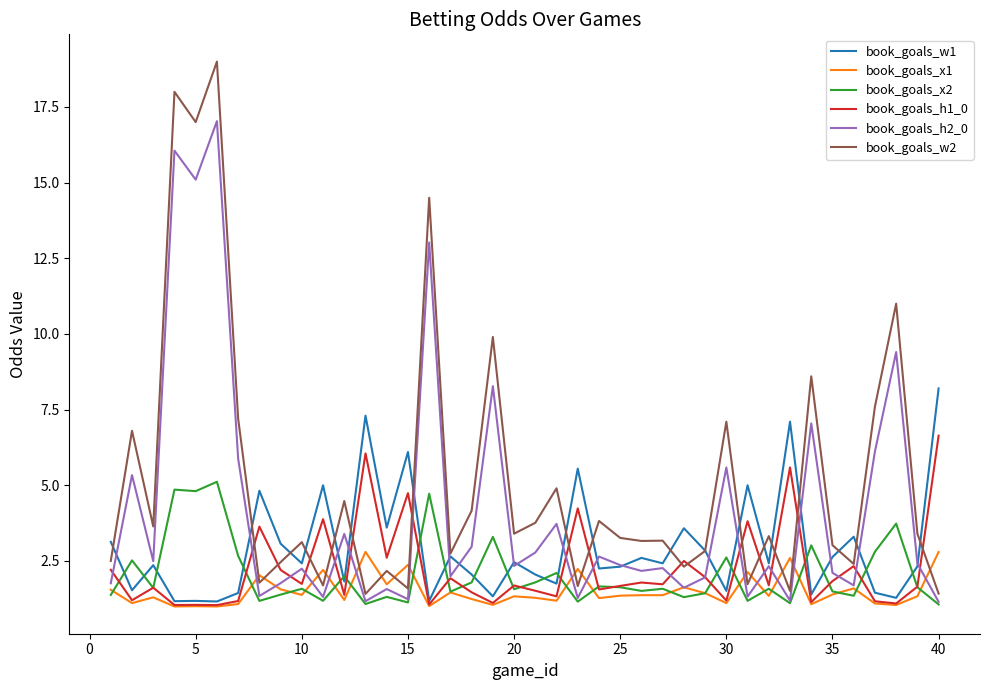

Rank the series by their maximum value, from highest to lowest.

book_goals_w2, book_goals_h2_0, book_goals_w1, book_goals_h1_0, book_goals_x2, book_goals_x1